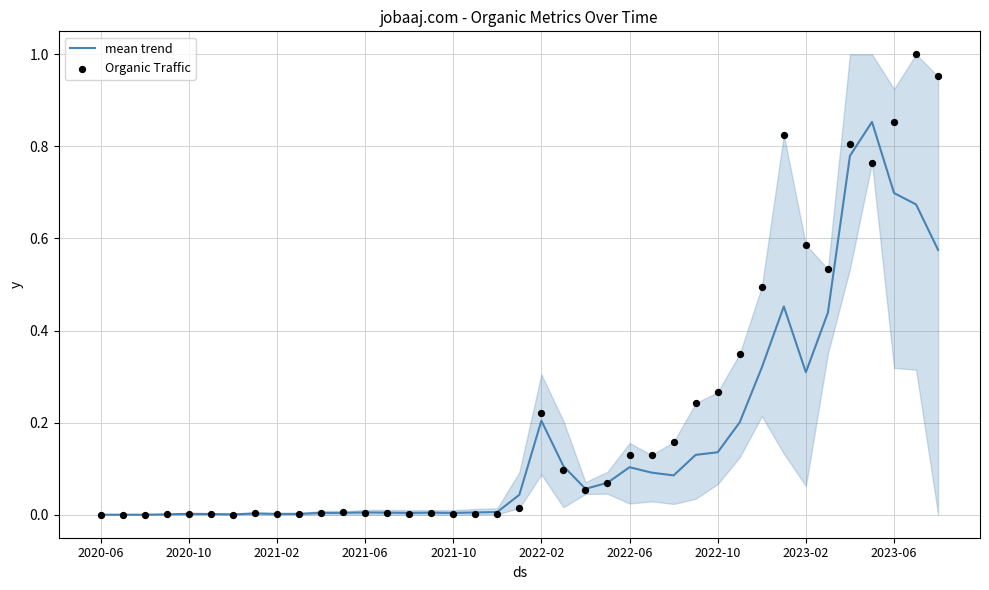

At which category is the sum across all series the highest?

37